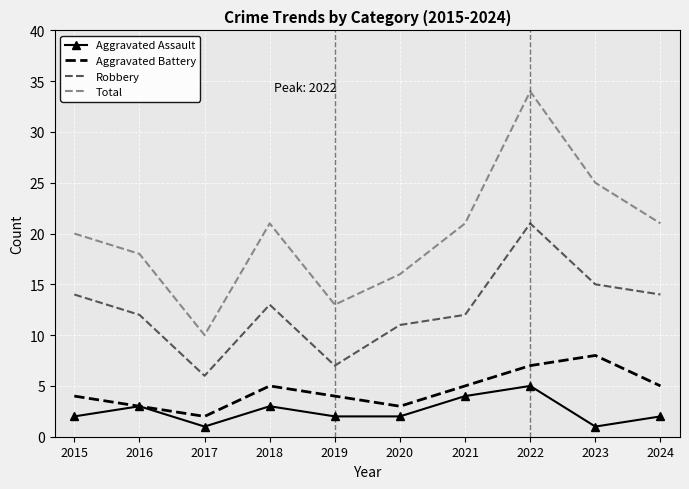

Is it true that Aggravated Battery equals 0 at 2017?

False